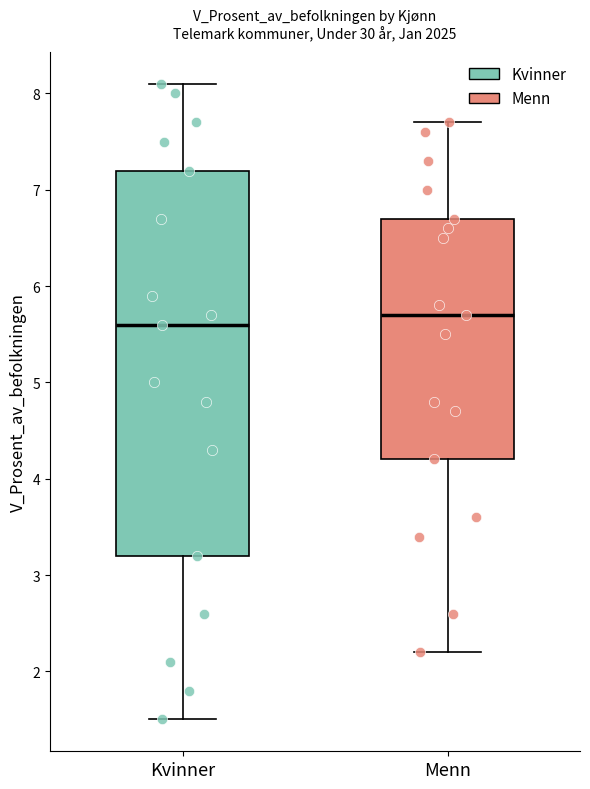

Reading left to right, read every box against the y-axis: the position of its median line, the range the box covers, and the ends of its whiskers. The values are not printed on the chart, so give them approximately, as read against the axis.

Kvinner: median 5.6, box 3.2 to 7.2, whiskers 1.5 to 8.1
Menn: median 5.7, box 4.2 to 6.7, whiskers 2.2 to 7.7